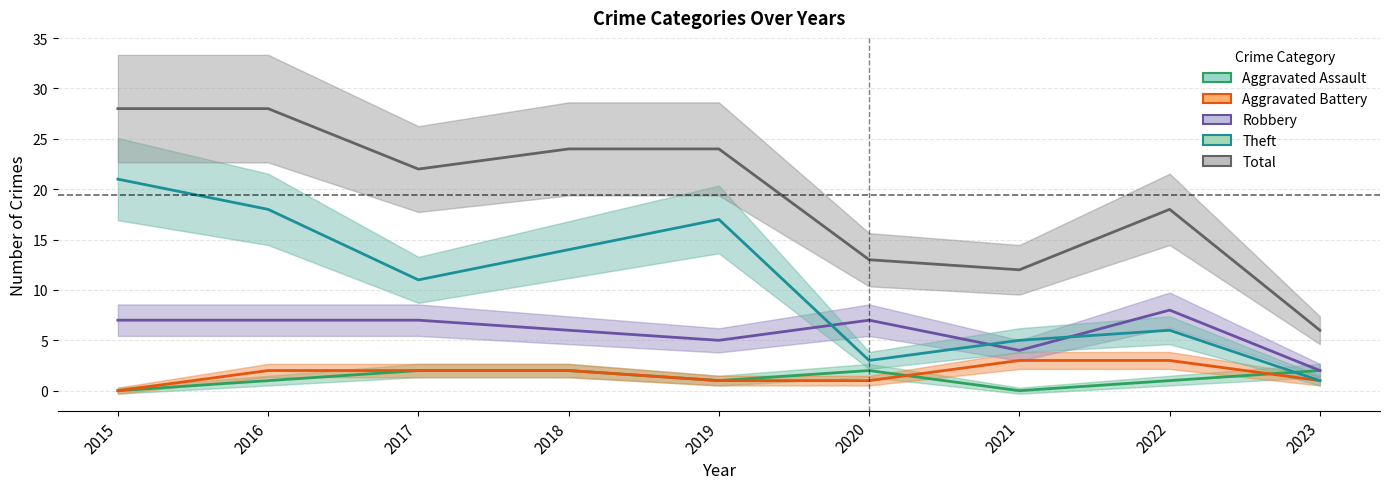

Reading right to left, extract all data points from this chart.

Aggravated Assault: 2	1	0	2	1	2	2	1	0
Aggravated Battery: 1	3	3	1	1	2	2	2	0
Robbery: 2	8	4	7	5	6	7	7	7
Theft: 1	6	5	3	17	14	11	18	21
Total: 6	18	12	13	24	24	22	28	28